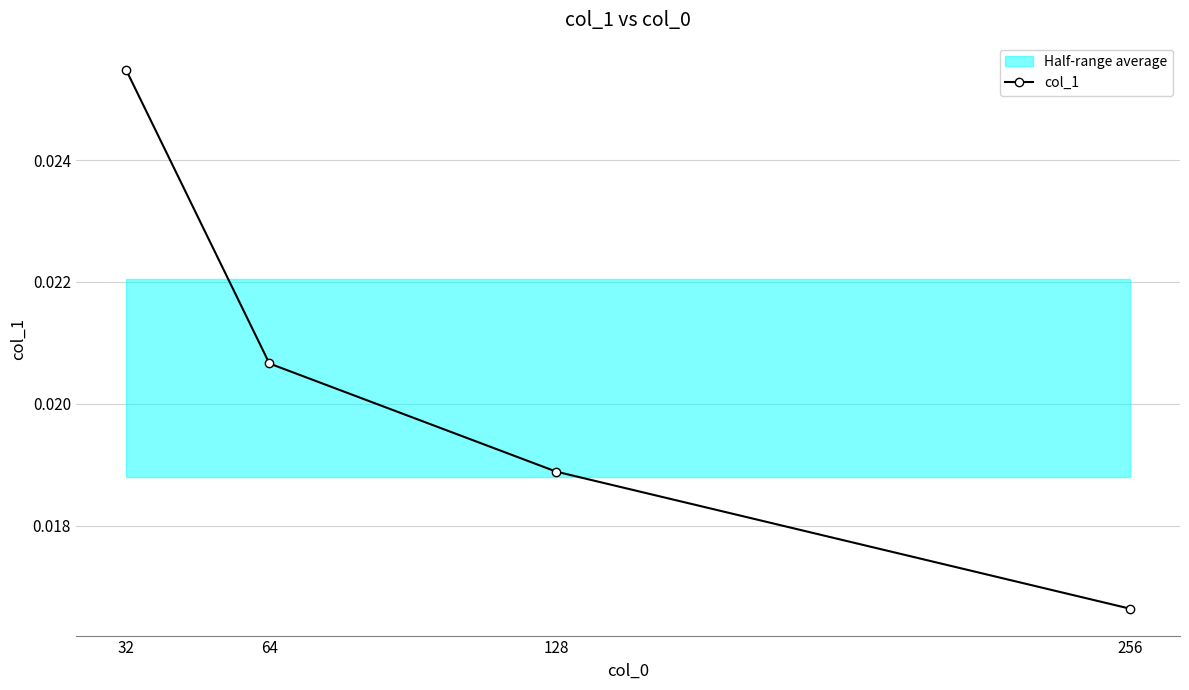

Which label corresponds to the largest value in the chart?

32